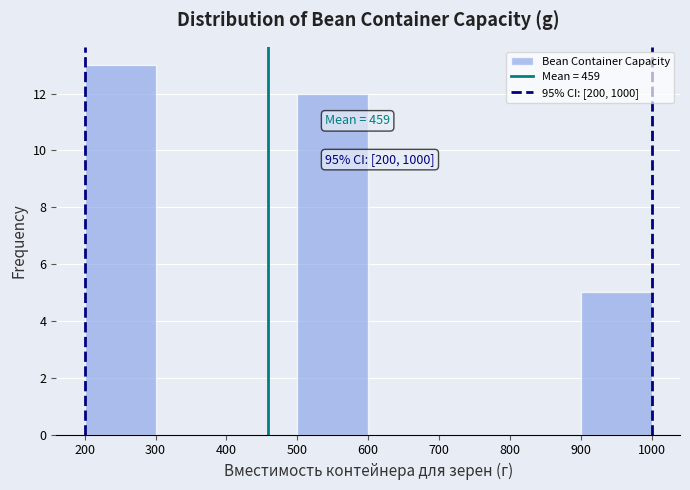

Which range on the x-axis has the tallest bar?

200 to 300